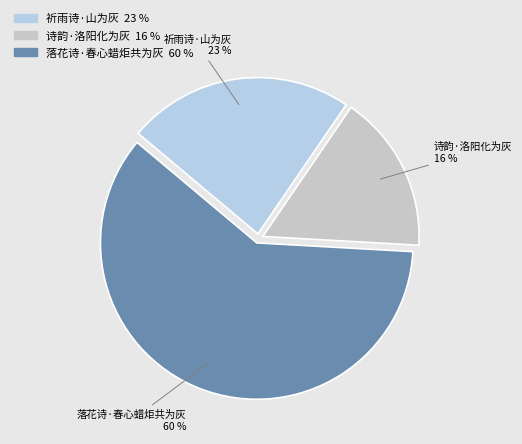

To the nearest percent, what is the average slice percentage?

33%